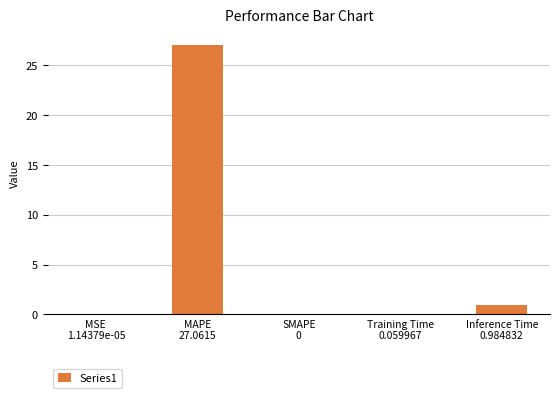

What is the difference between the values at MSE
1.14379e-05 and MAPE
27.0615?

27.1